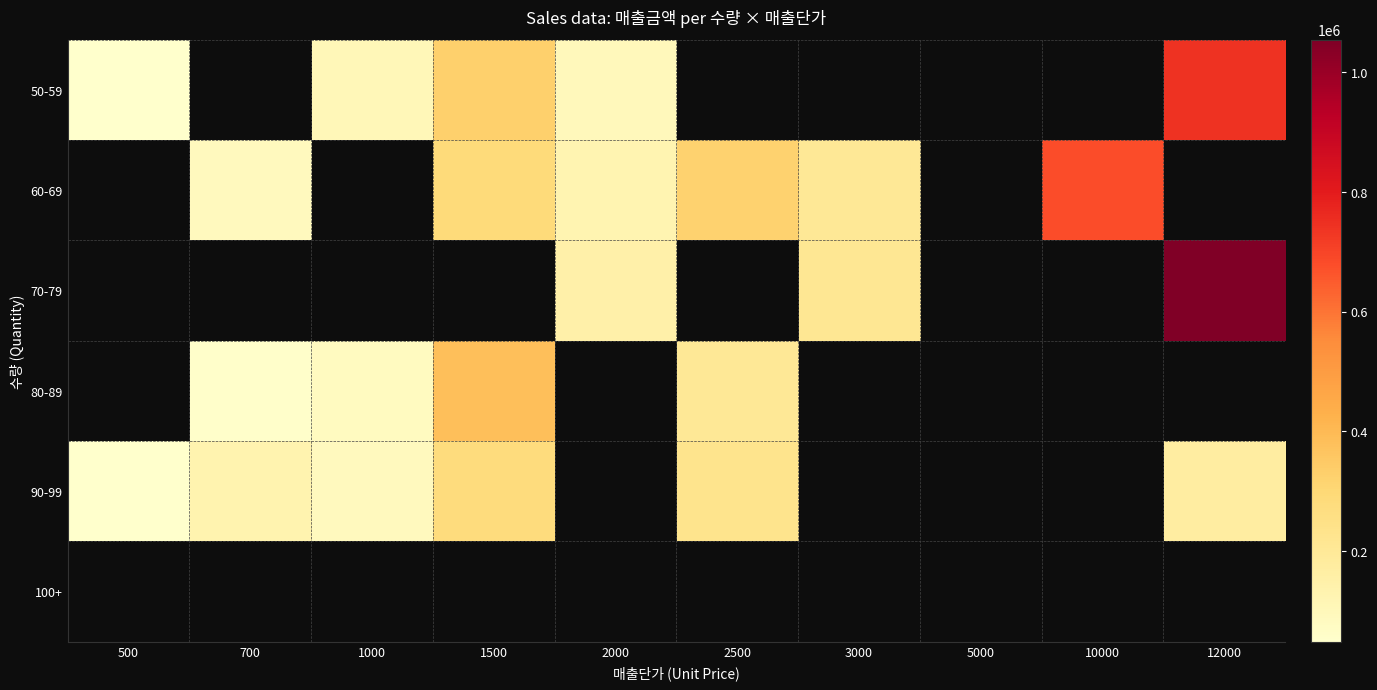

Which category has the lowest value in the 100+ series?

500